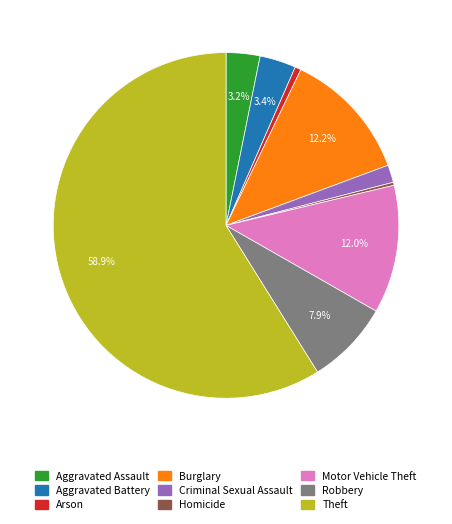

What percentage is the Theft slice, to the nearest percent?

59%